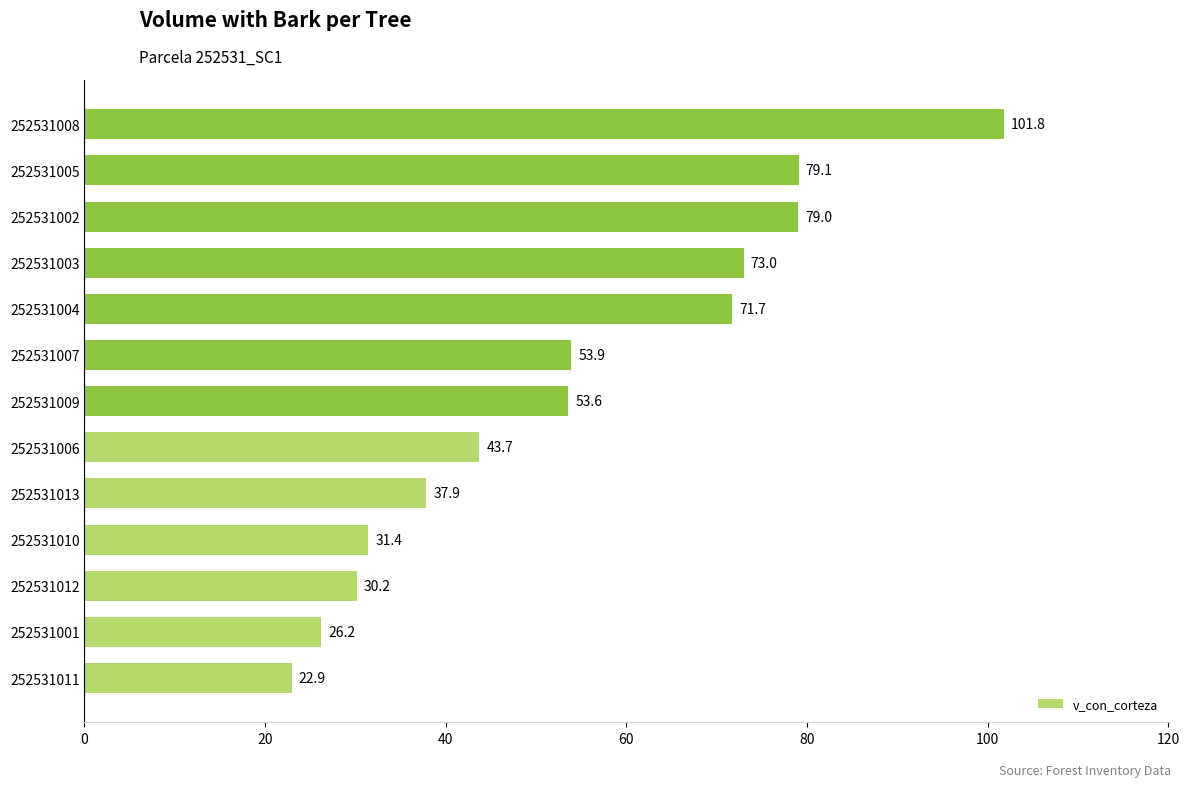

Is it true that the value at 252531011 is 22.9?

True